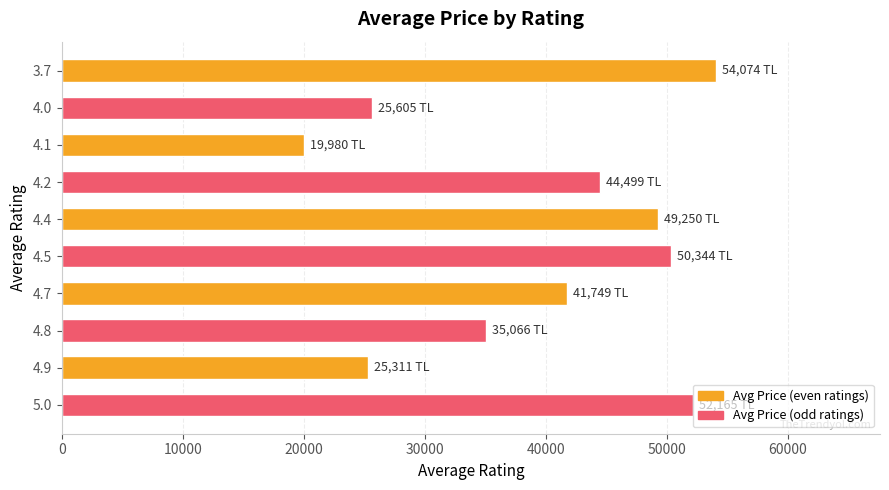

What is the value of the 1st bar from the top?

54074.0